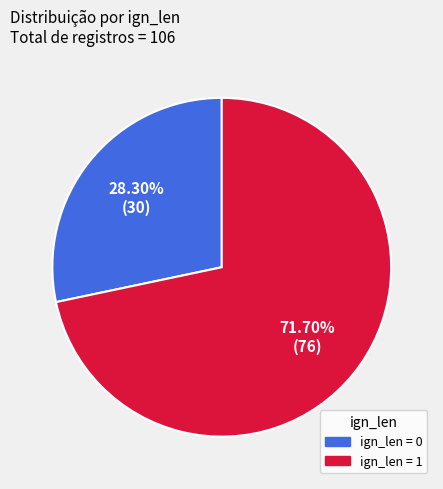

Does any single category account for the majority?

Yes